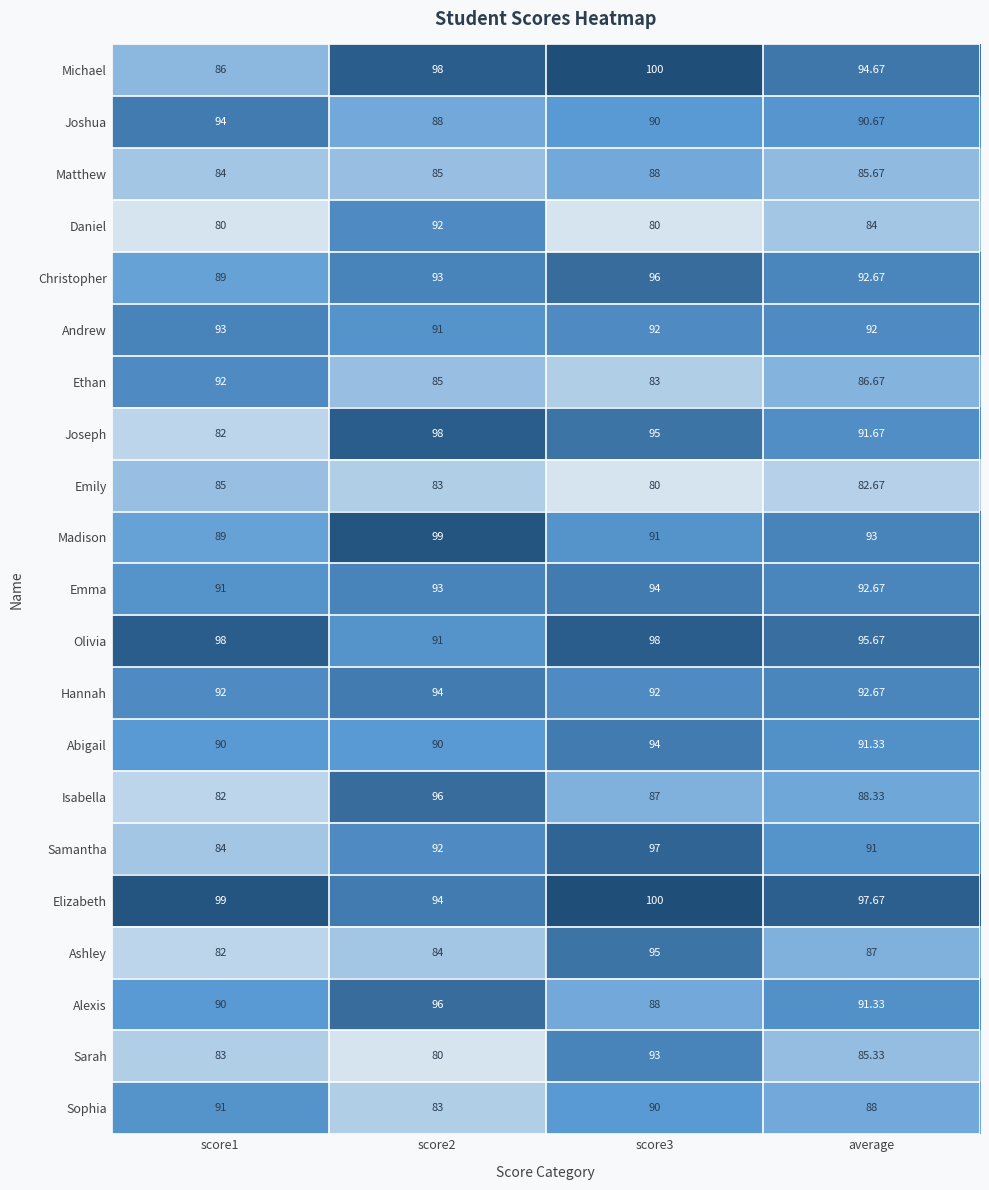

Which series has the largest total across all categories?

Elizabeth